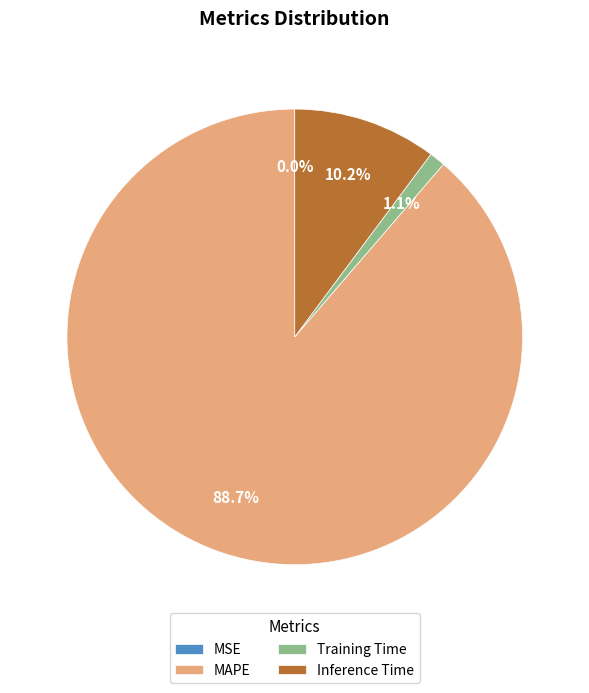

To the nearest percent, what is the combined percentage of Training Time and Inference Time?

11%